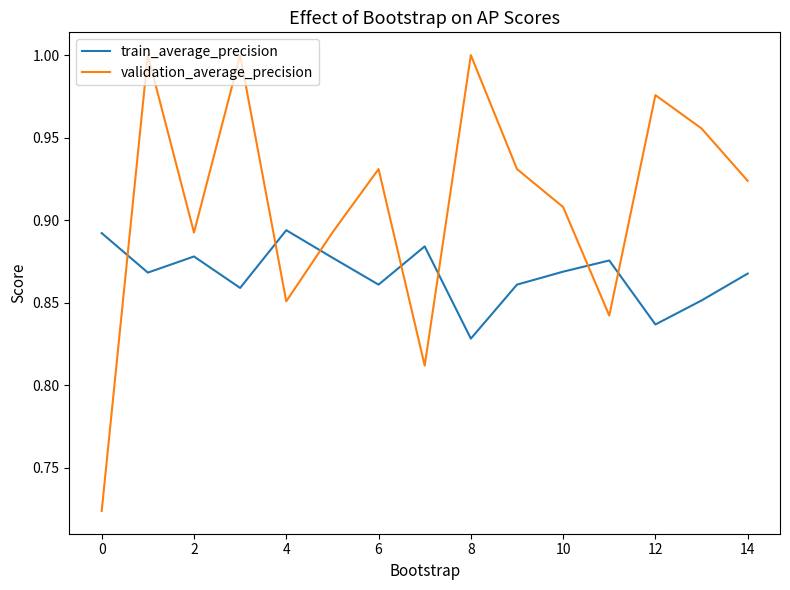

What is the difference between the maximum and second lowest values in the validation_average_precision series?

0.2